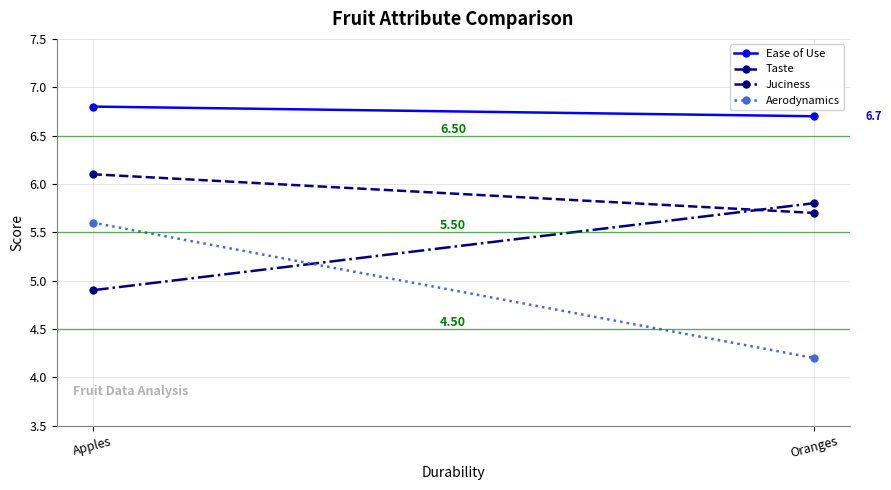

Count the Juciness values in the range 4 to 5.

1